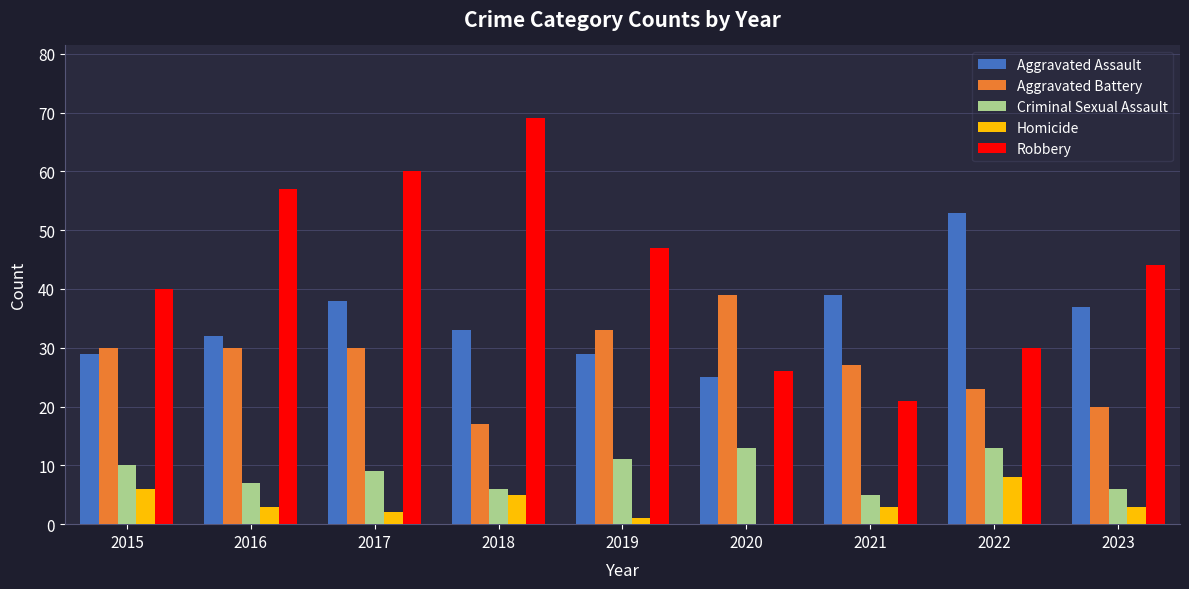

What is the sum of all Criminal Sexual Assault values?

80